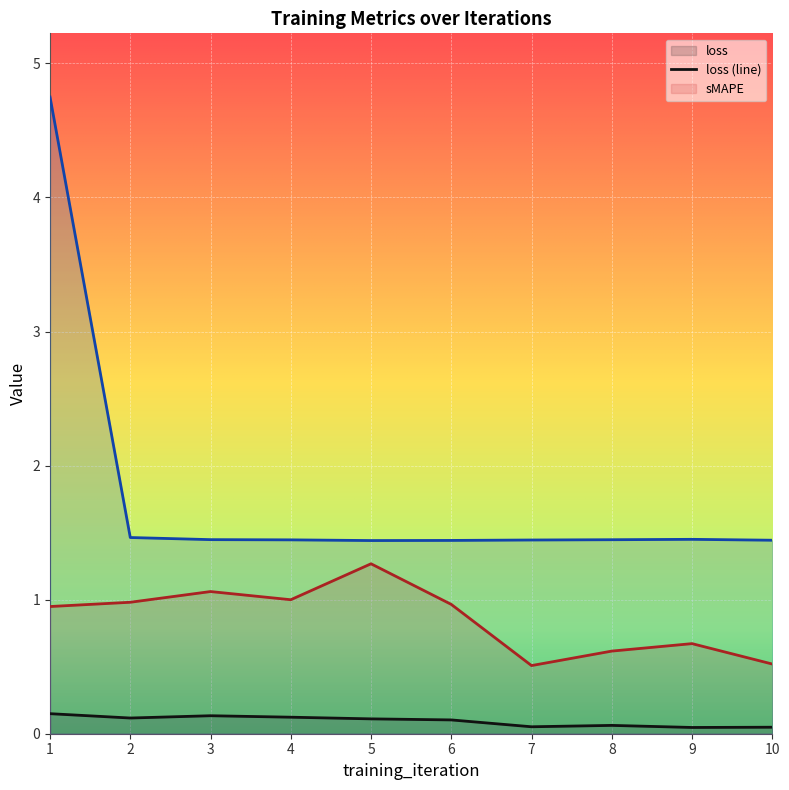

What is the total value across all series at 3?

2.6